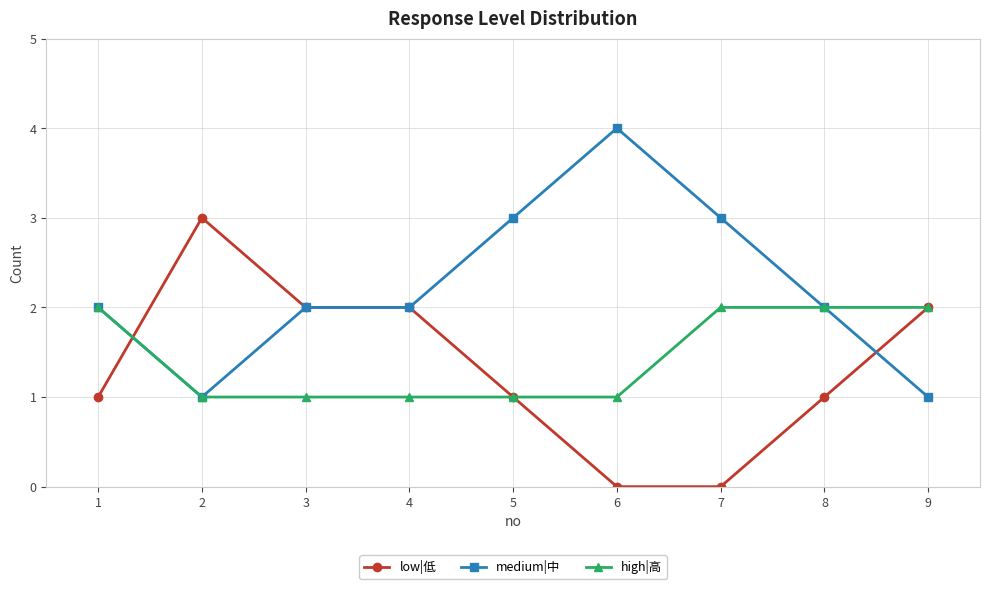

What is the value of the low|低 point at the 4th from the left?

2